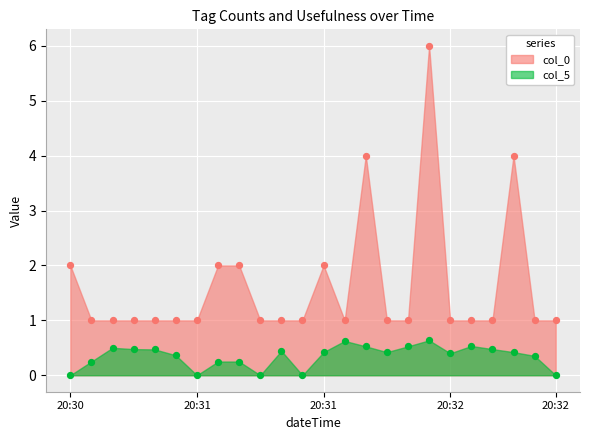

Which series contains the highest Y value?

col_0